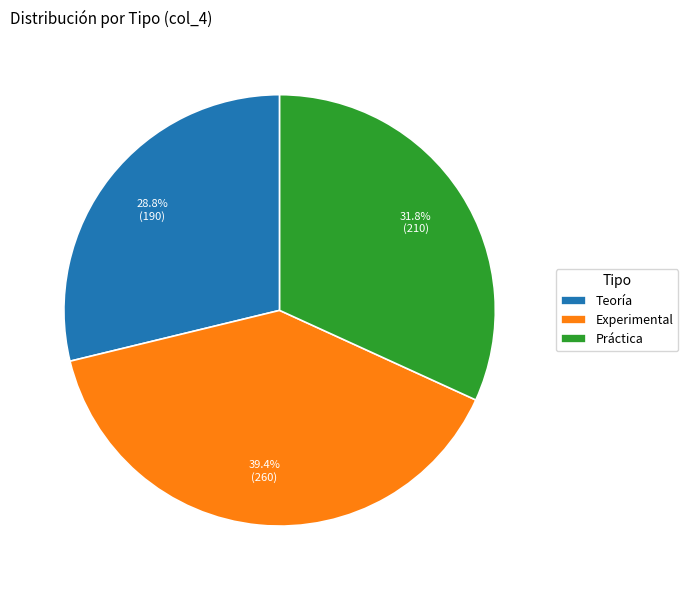

Count the number of slices in the pie.

3